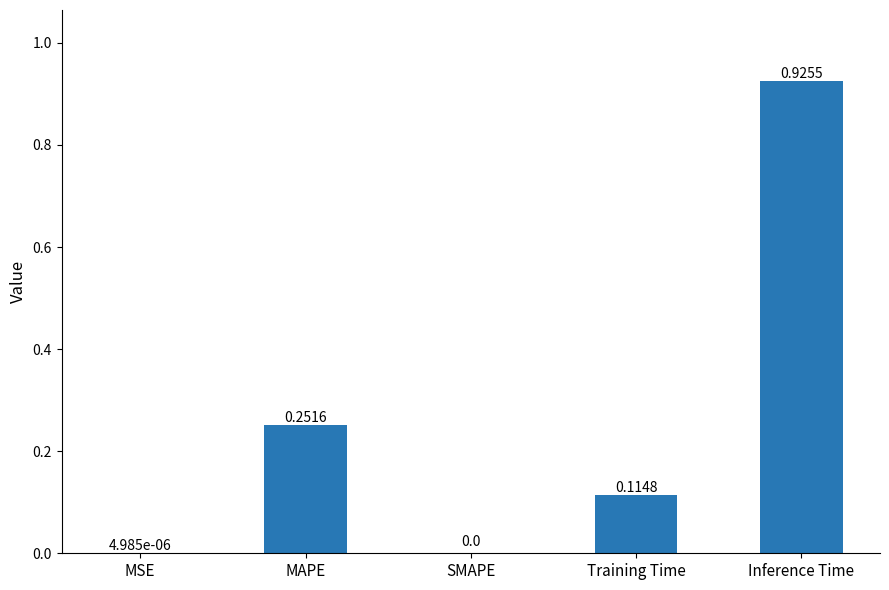

Count the number of values greater than 0.

4